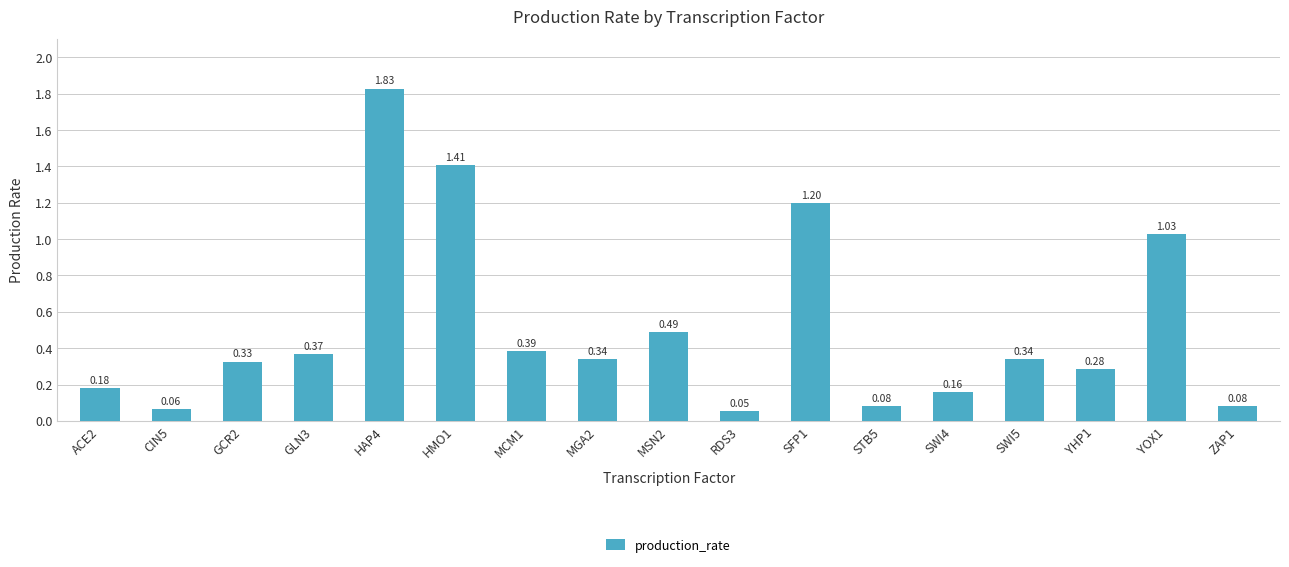

What is the difference between the second highest and minimum values?

1.4